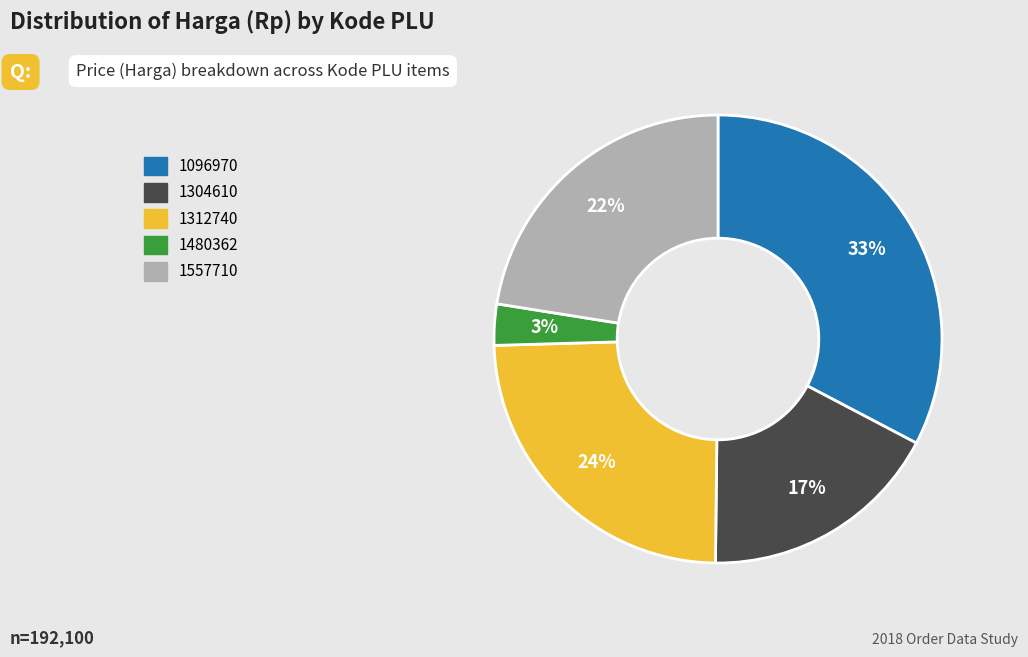

The 1304610 slice represents 17% of the pie. True or false?

True